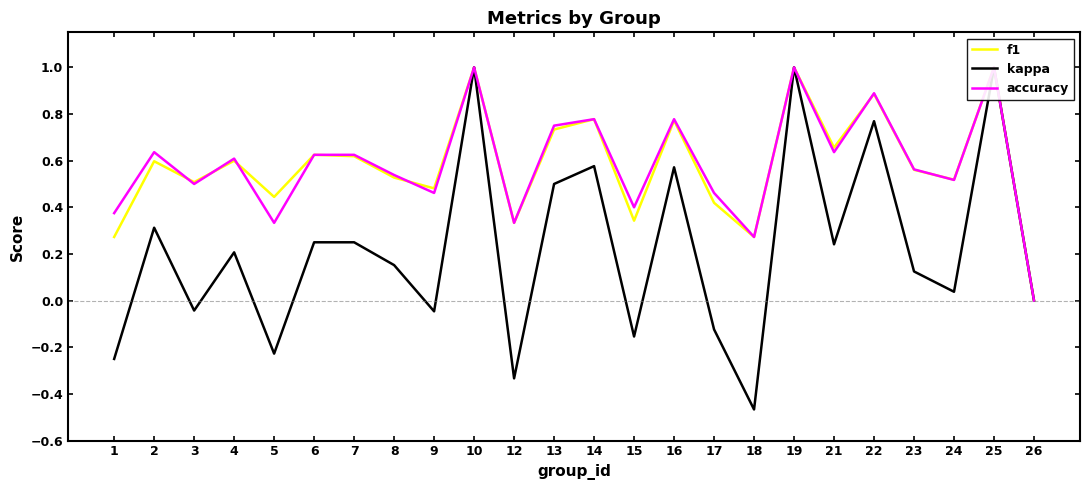

How many distinct data groups are displayed?

3